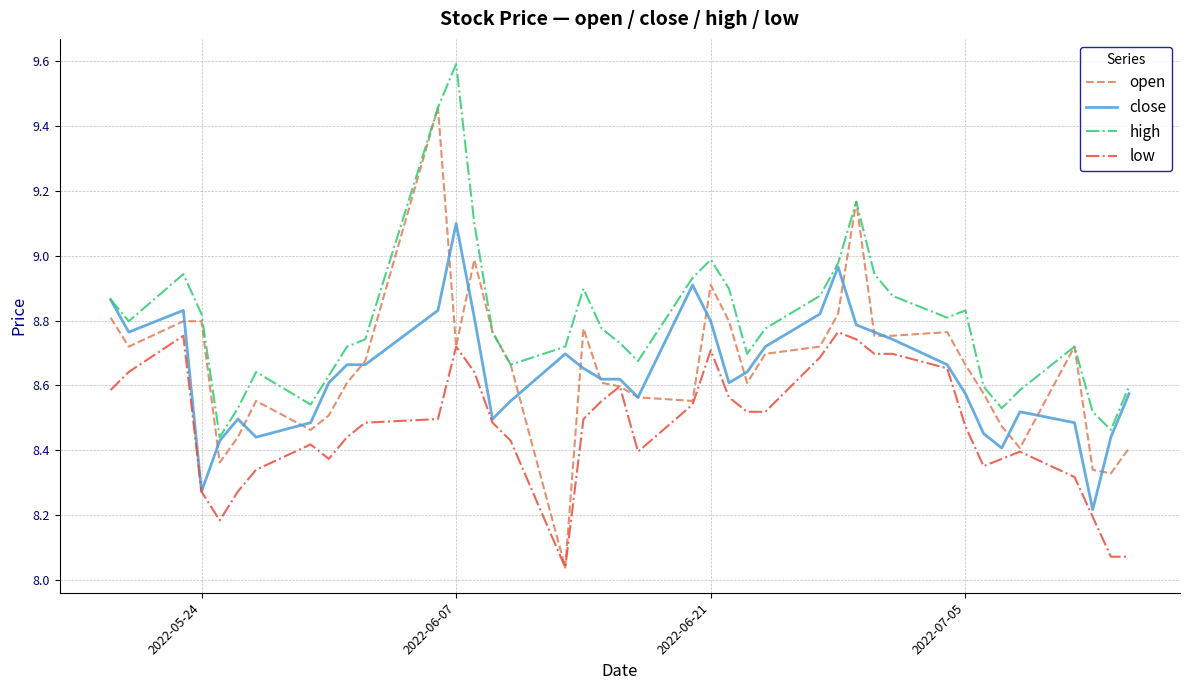

What is the maximum value shown in the chart?

9.6